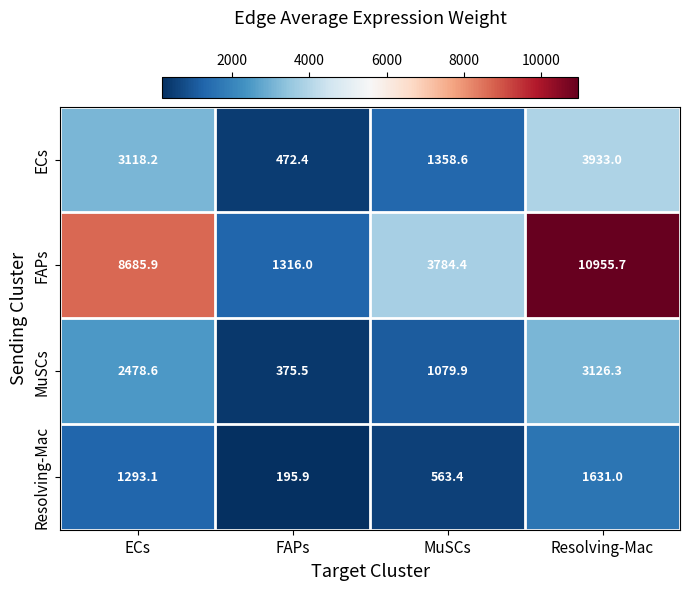

Between FAPs and MuSCs, which series saw the biggest shift?

FAPs